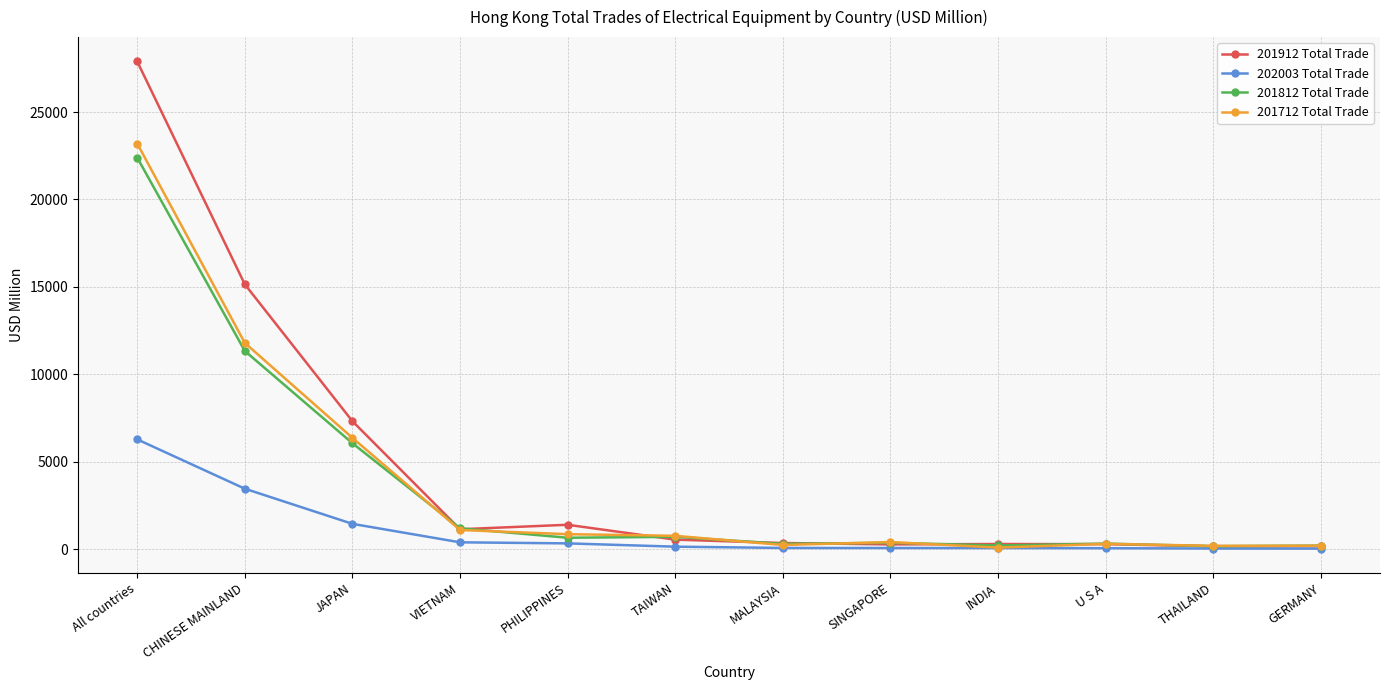

At which category is the sum across all series the highest?

All countries